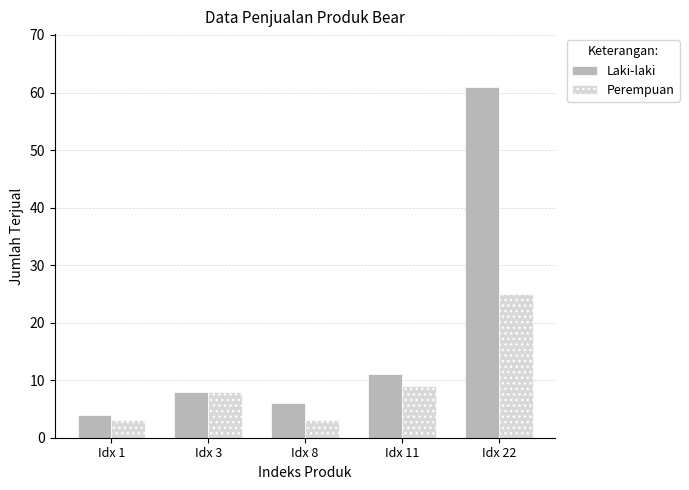

The value of Perempuan at Idx 1 is 3. True or false?

True